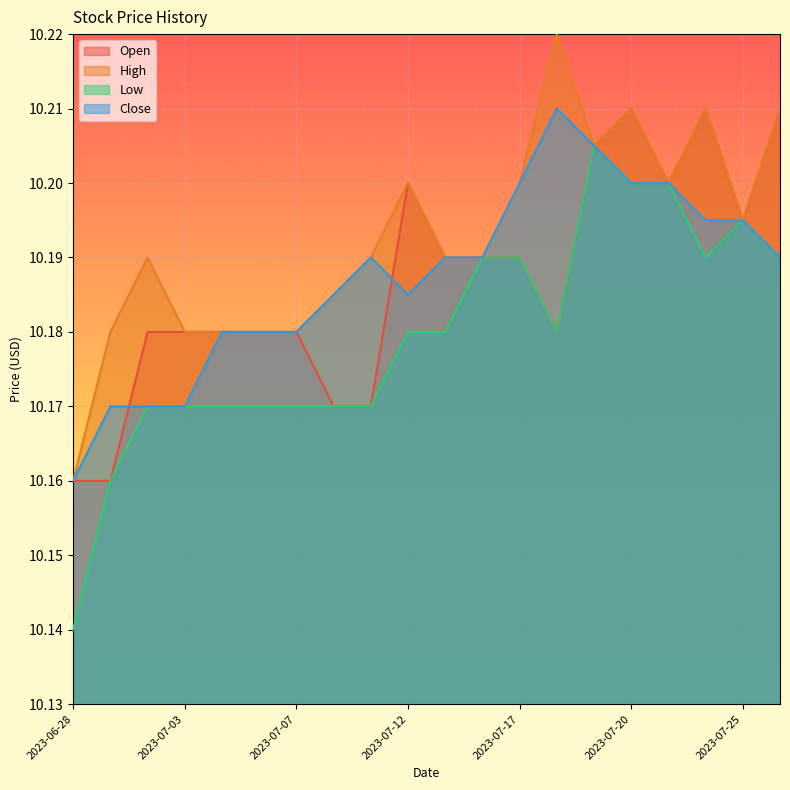

What is the value of the Open point at the 11th from the left?

10.2